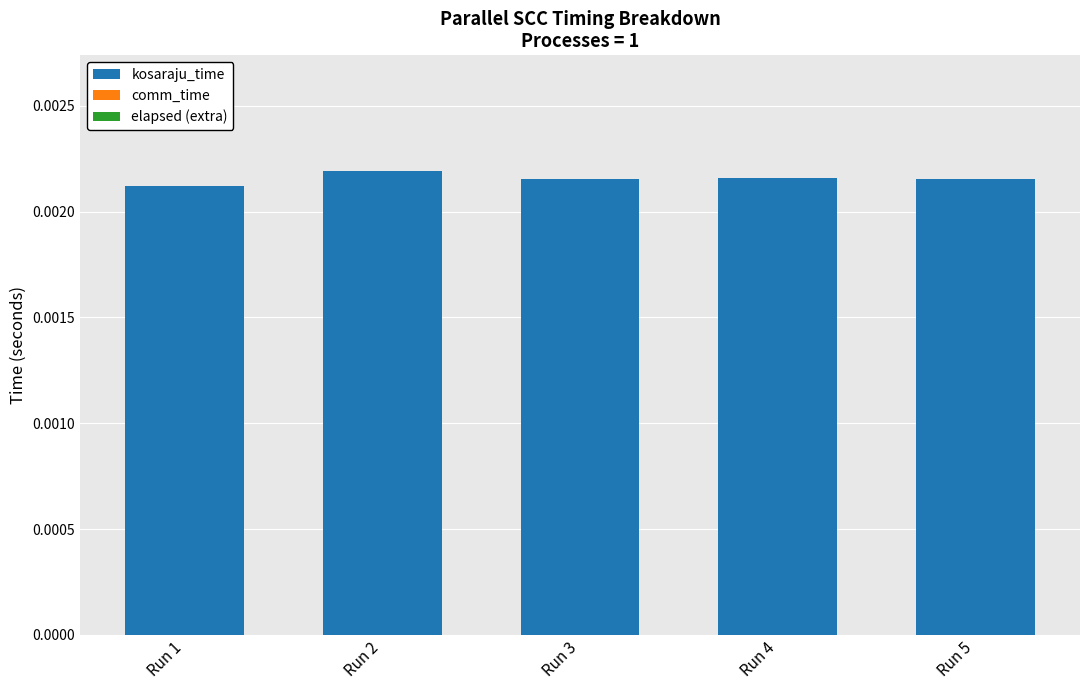

Between Run 2 and Run 1, which is larger?

Run 2